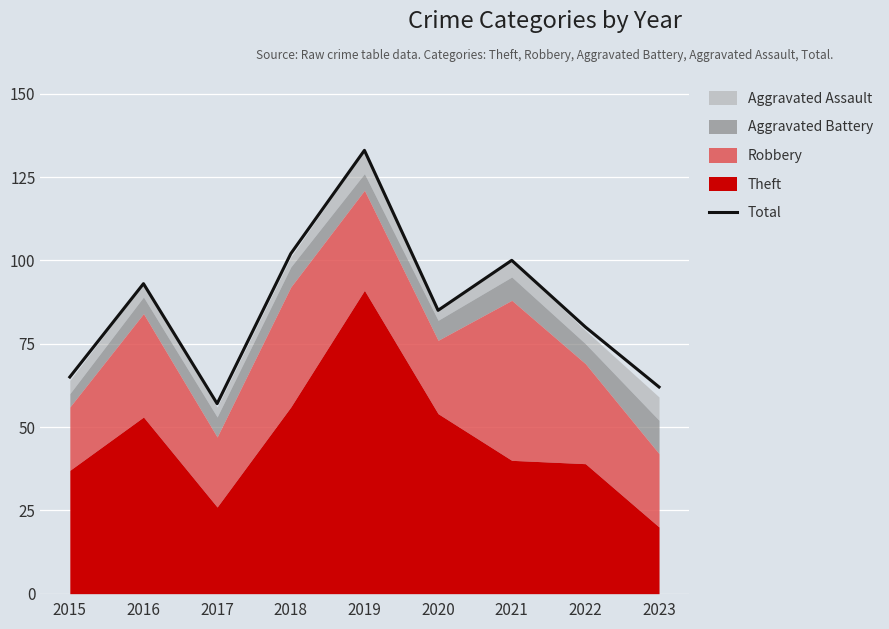

At which label does the data first exceed 85?

2016